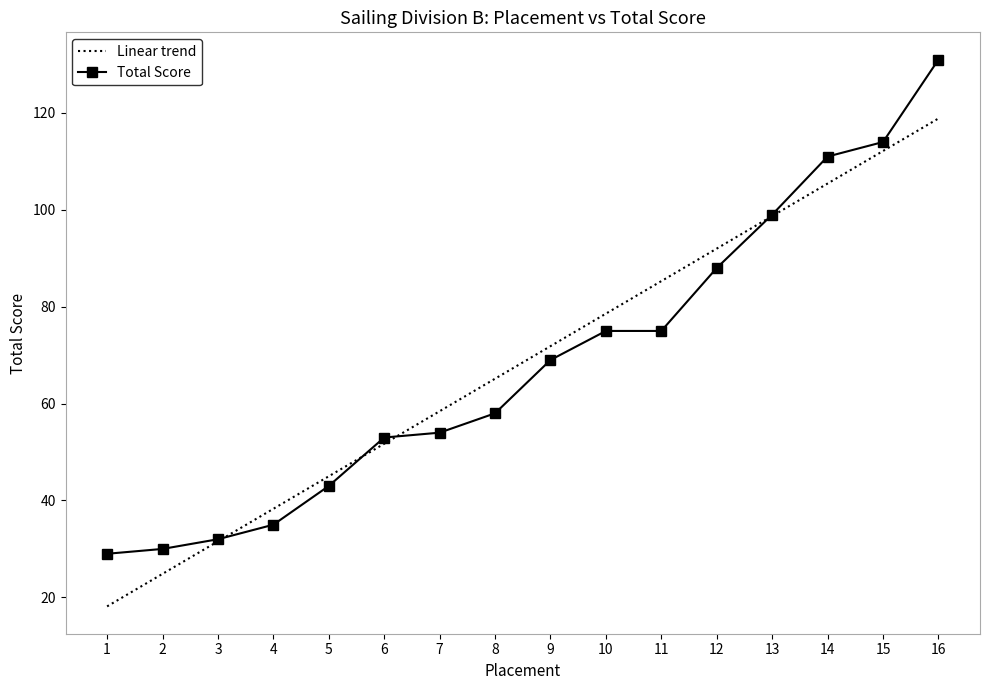

Which series ends up on top after the final intersection of Total Score and Linear trend?

Total Score